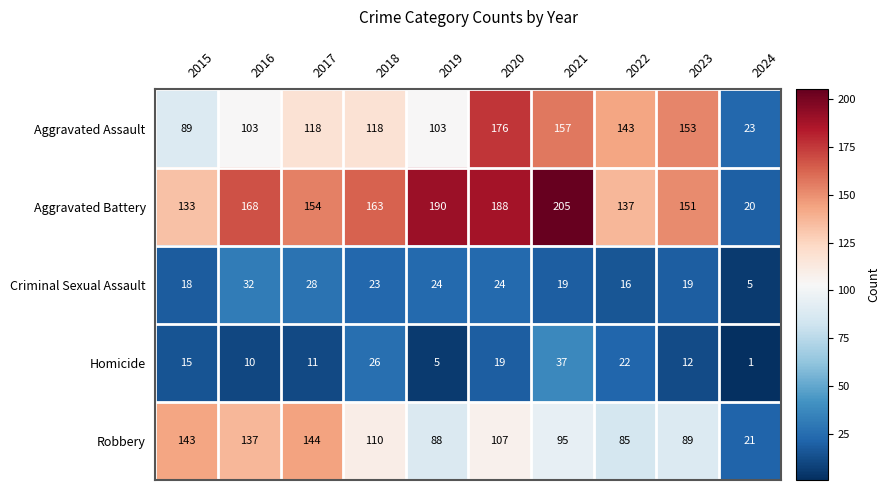

What is the difference between the second highest and minimum values in the Criminal Sexual Assault series?

23